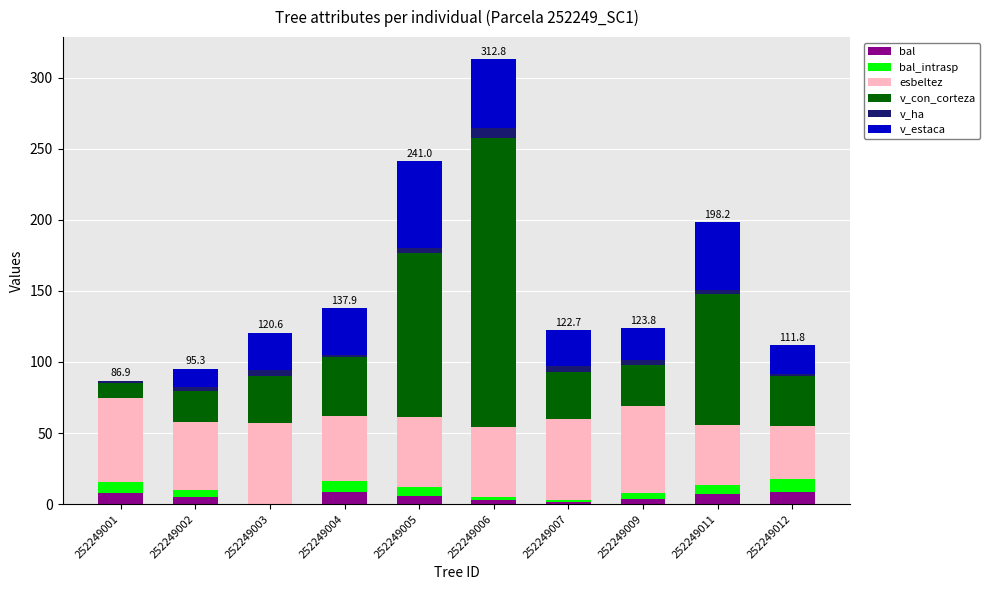

At which category is the sum across all series the highest?

252249006